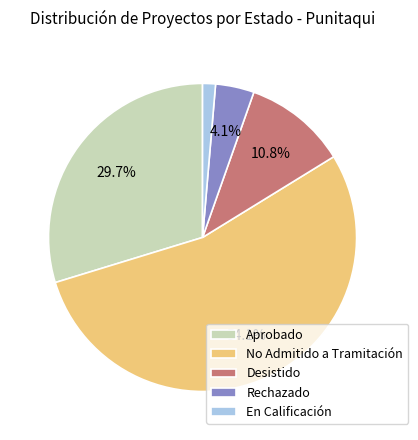

What is the largest slice in the pie chart?

No Admitido a Tramitación